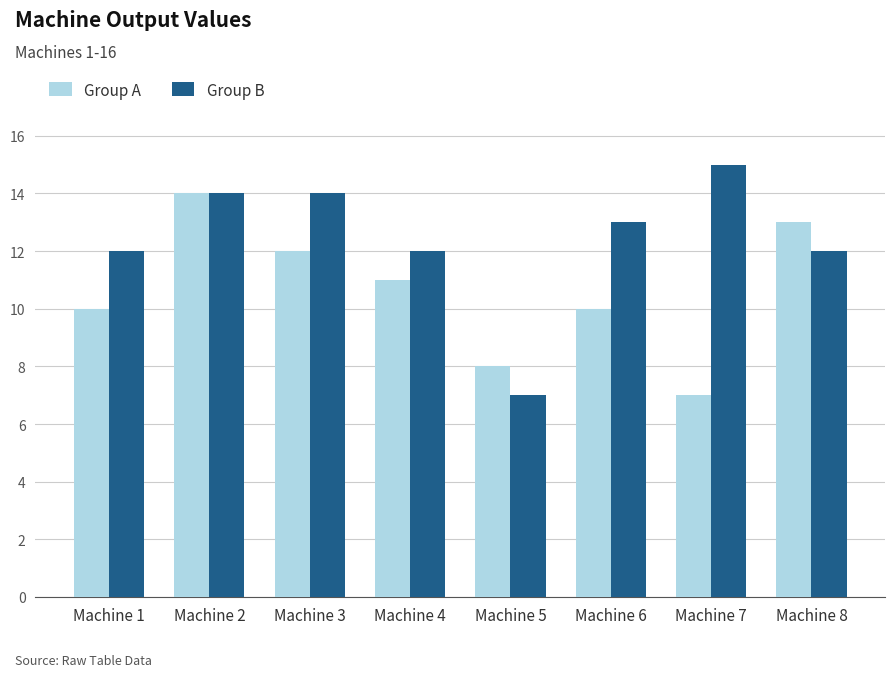

True or false: Group A has a value of 10 at Machine 1.

True